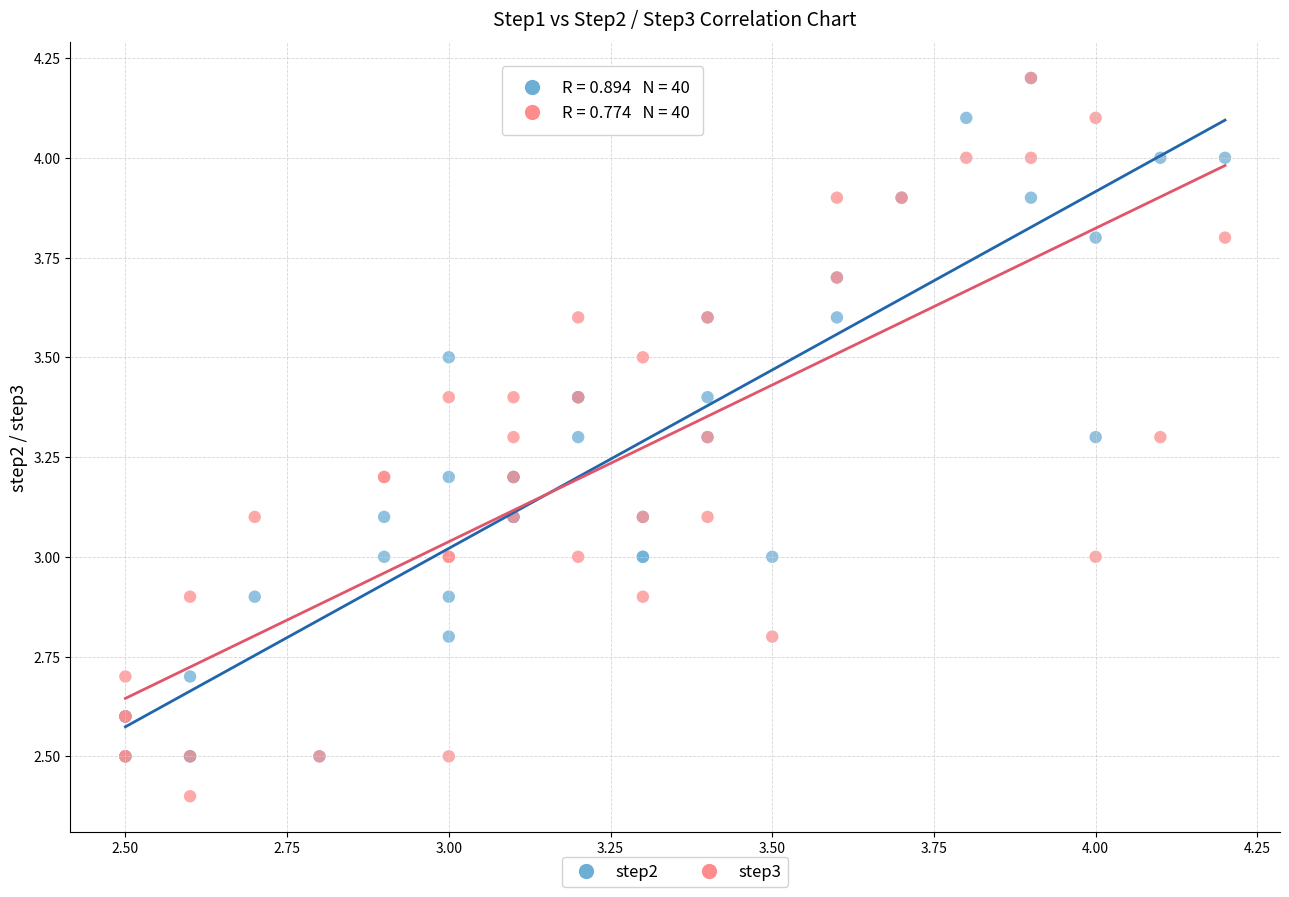

Which series has the largest Y range (max minus min)?

step3